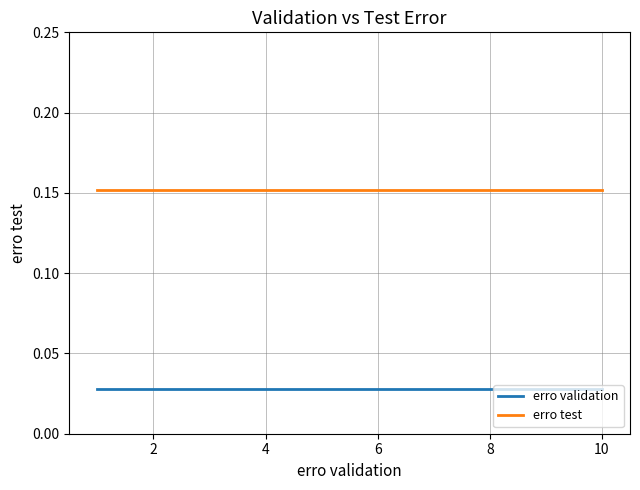

Rank the series by their average value, from lowest to highest.

erro validation, erro test